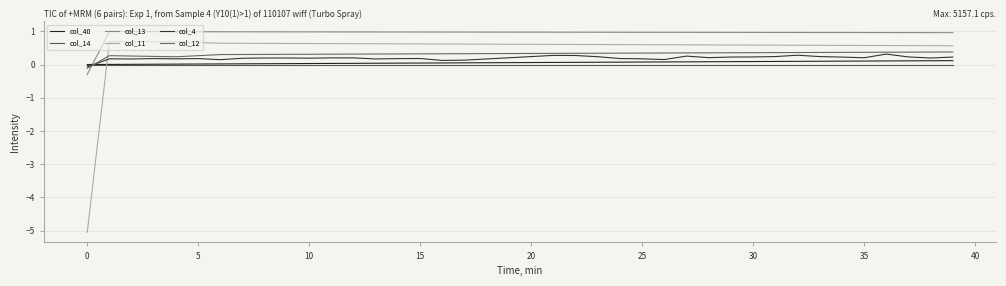

Which category has the highest value in the col_40 series?

39